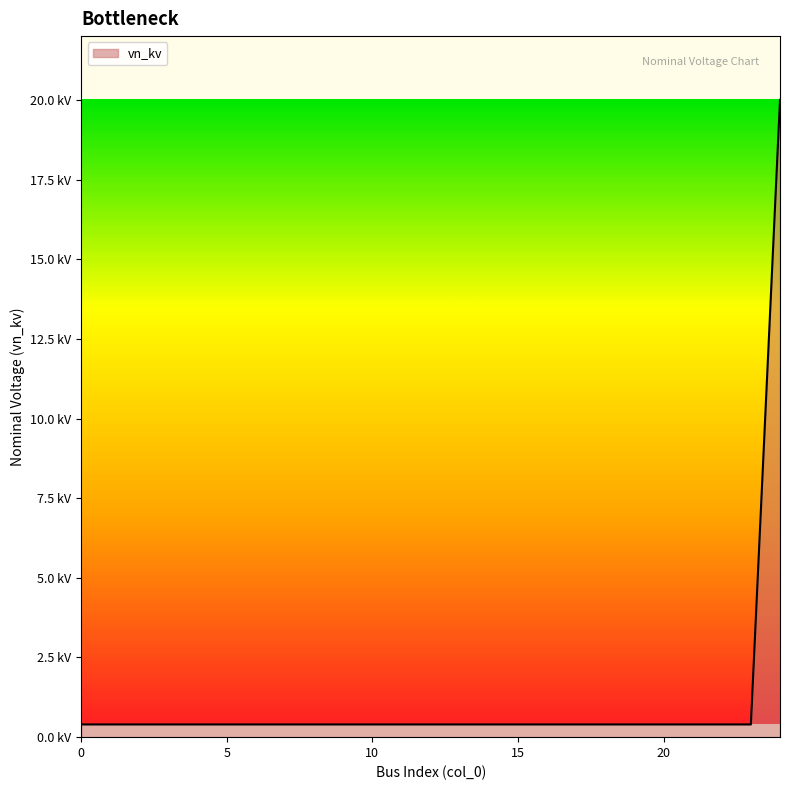

Is this an area chart (filled region under the line)?

Yes